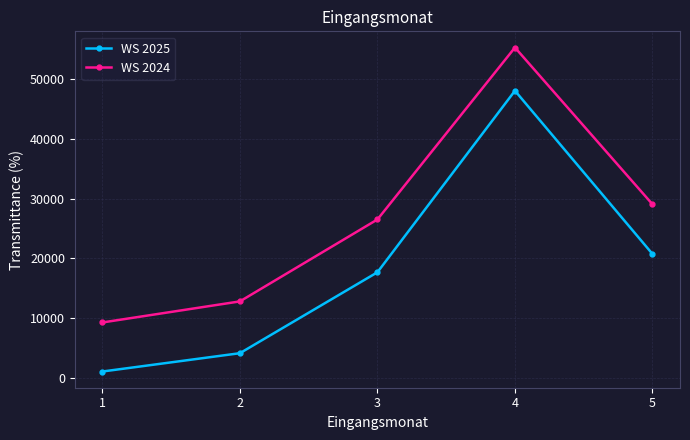

True or false: WS 2025 and WS 2024 cross at least once.

False